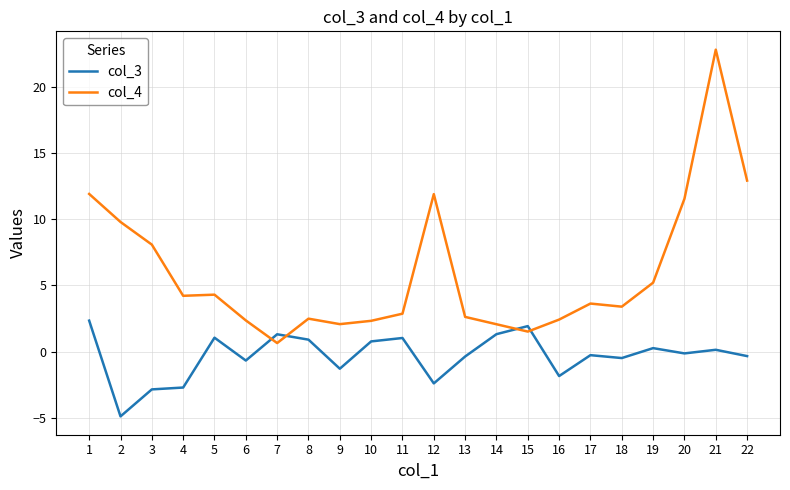

What is the difference between the maximum and minimum values in the col_3 series?

7.2